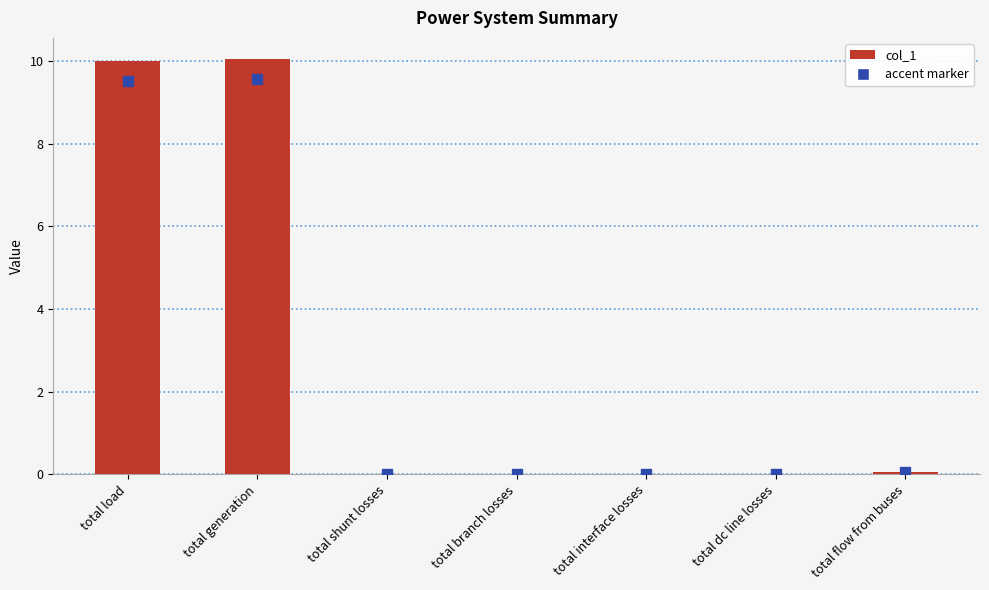

What is the sum of all values?

20.1